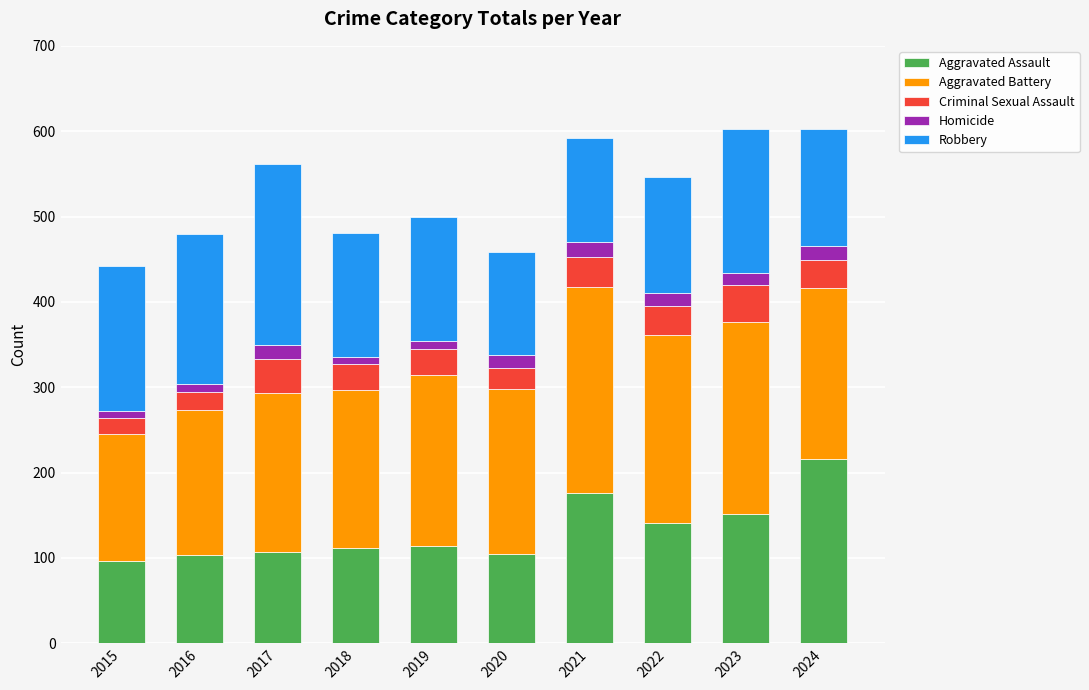

What is the average value of the Aggravated Assault series?

132